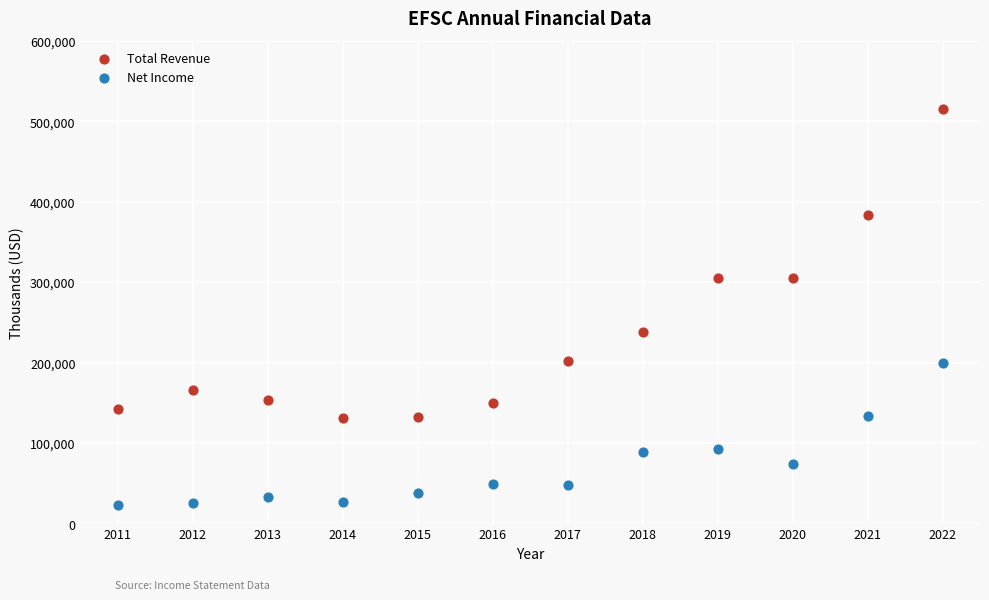

Across all data points, what is the range of X values (max minus min)?

11